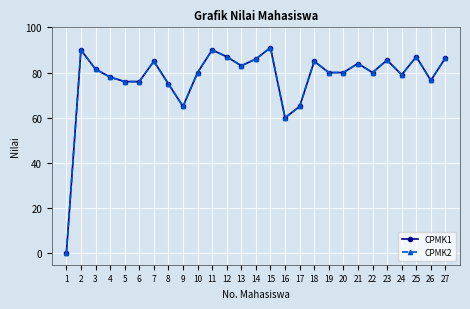

Does the chart have visible grid lines?

Yes